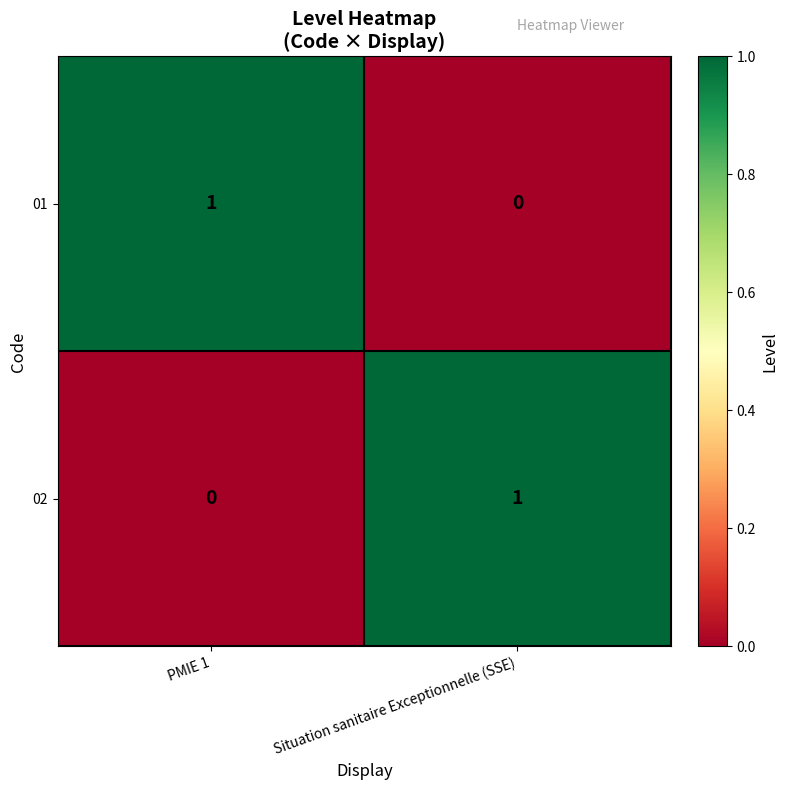

How many distinct data groups are displayed?

2